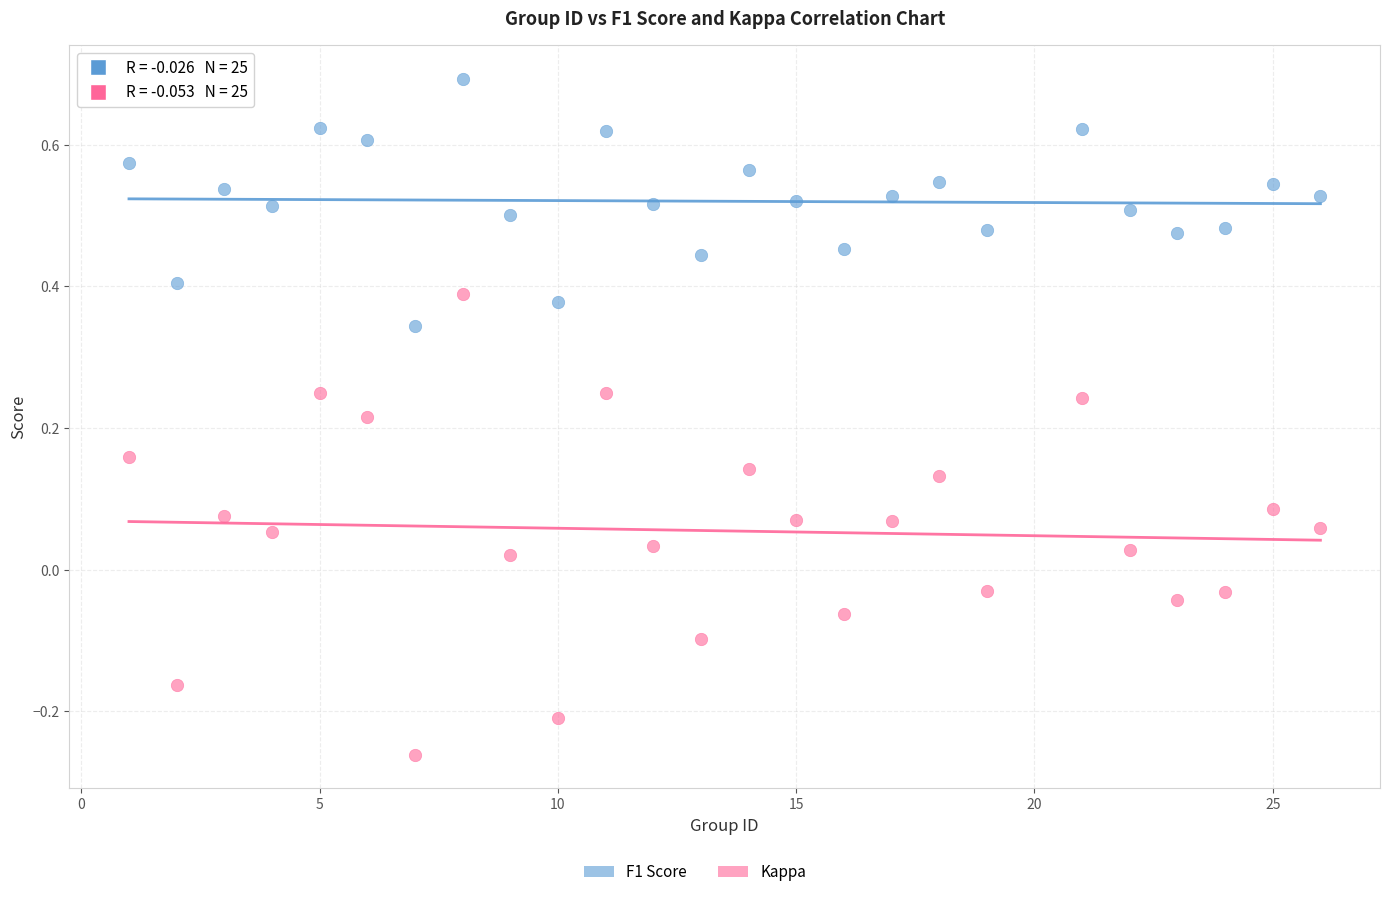

Across all data points, what is the range of X values (max minus min)?

25.0